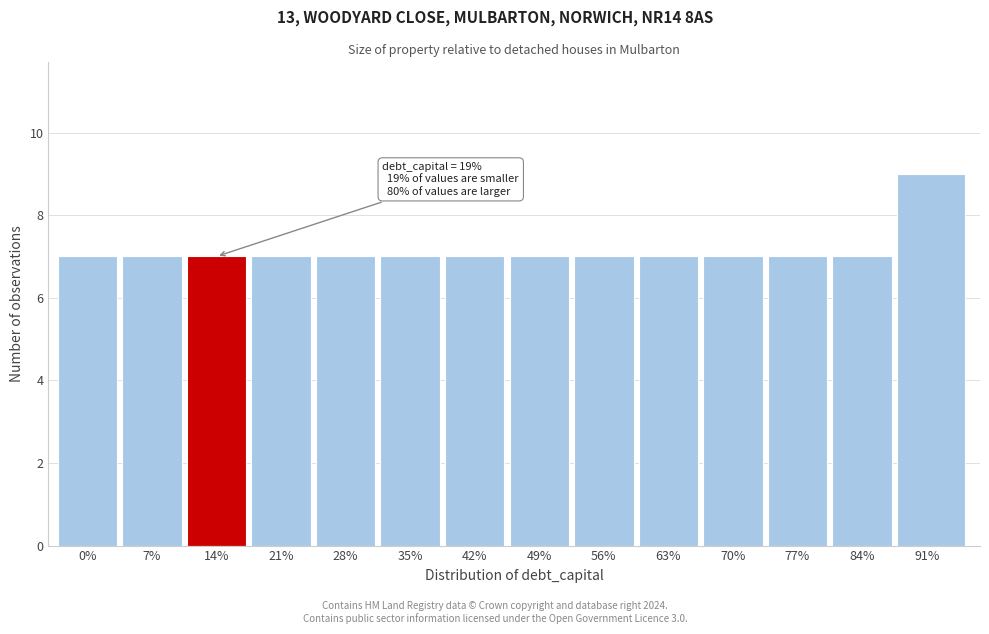

Reading right to left, extract all data points from this chart.

91%=9	84%=7	77%=7	70%=7	63%=7	56%=7	49%=7	42%=7	35%=7	28%=7	21%=7	14%=7	7%=7	0%=7